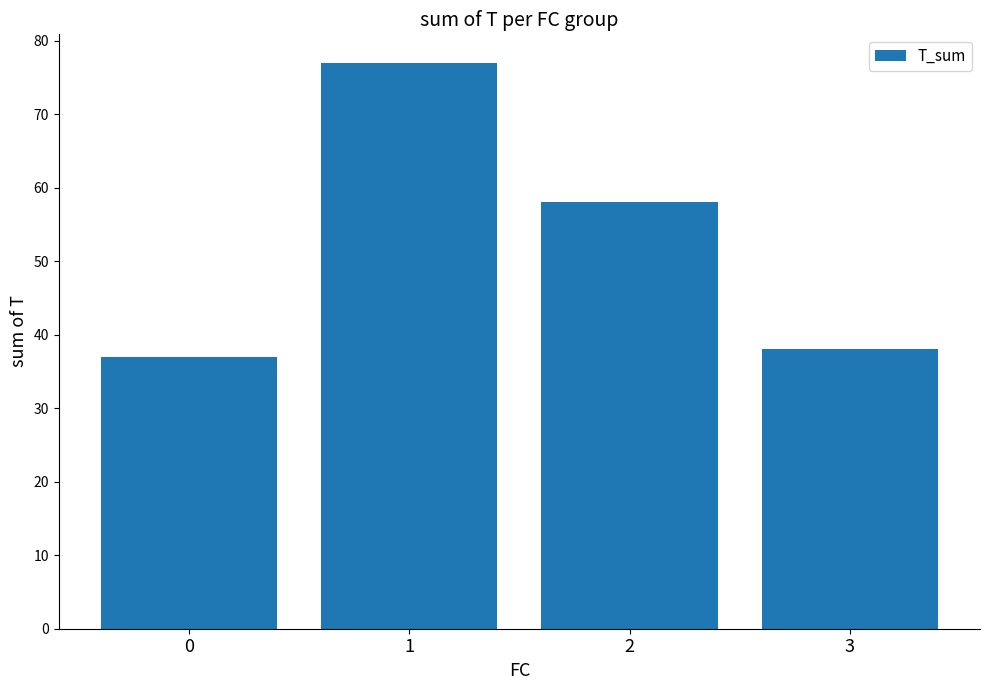

How many bars are there in total?

4